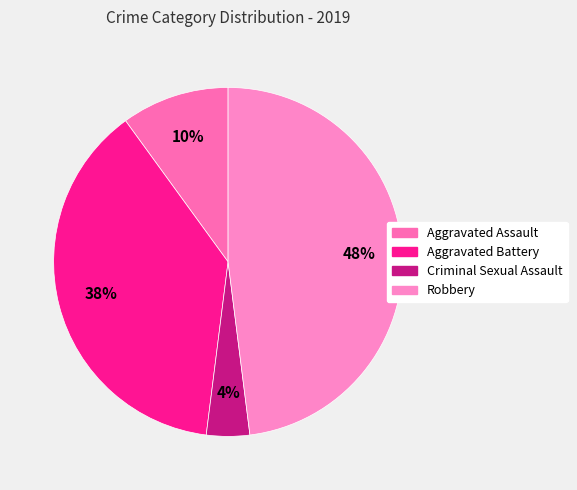

Which category has the smallest portion of the pie?

Criminal Sexual Assault